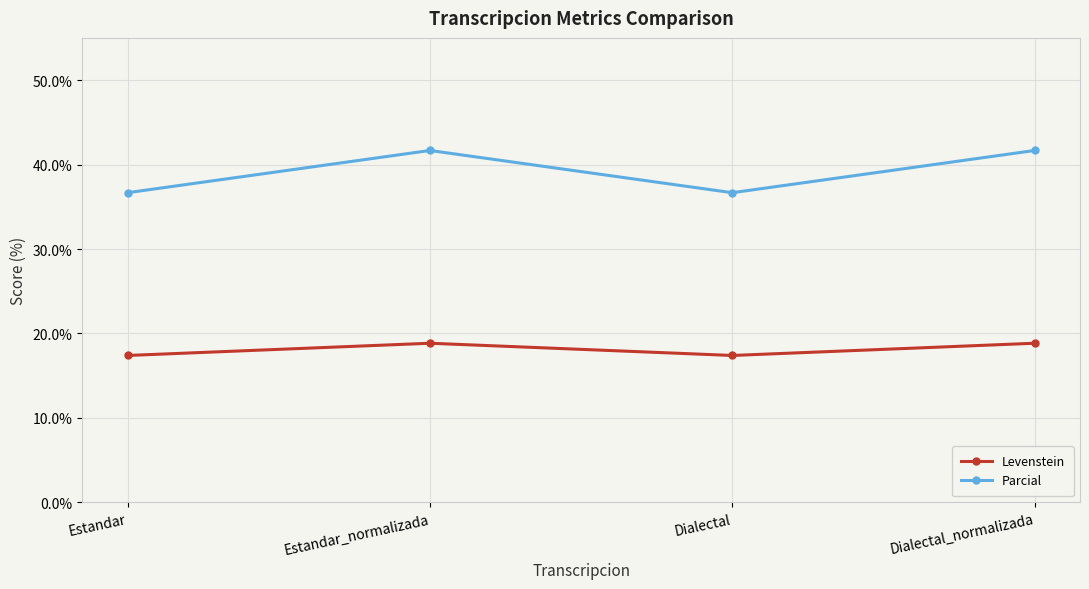

Is the value of Parcial at Dialectal greater than the value of Levenstein at Dialectal_normalizada?

Yes